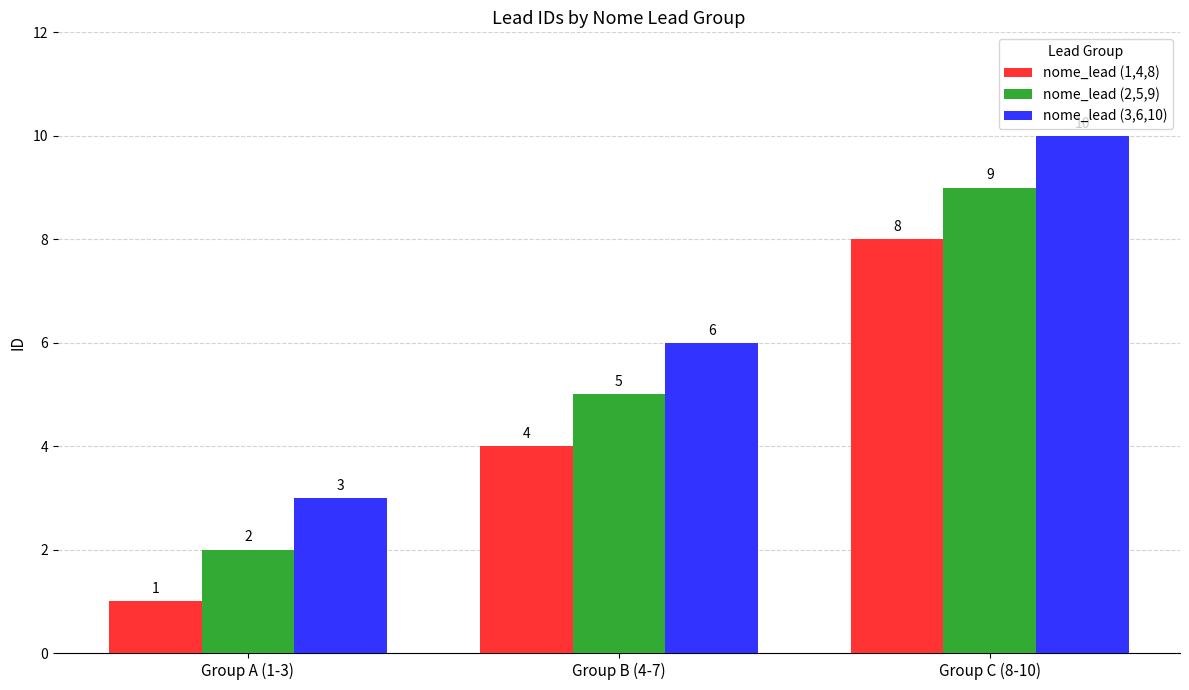

Reading right to left, extract all data points from this chart.

nome_lead (1,4,8): Group C (8-10)=8	Group B (4-7)=4	Group A (1-3)=1
nome_lead (2,5,9): Group C (8-10)=9	Group B (4-7)=5	Group A (1-3)=2
nome_lead (3,6,10): Group C (8-10)=10	Group B (4-7)=6	Group A (1-3)=3